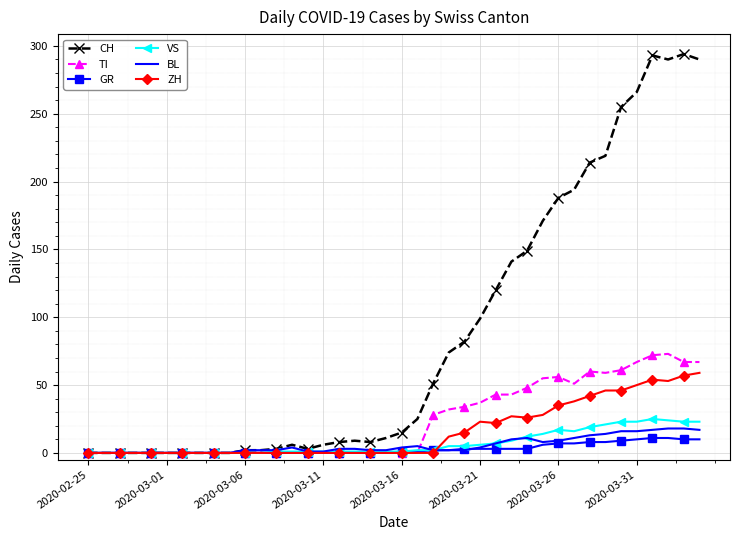

Which series has the largest total across all categories?

CH